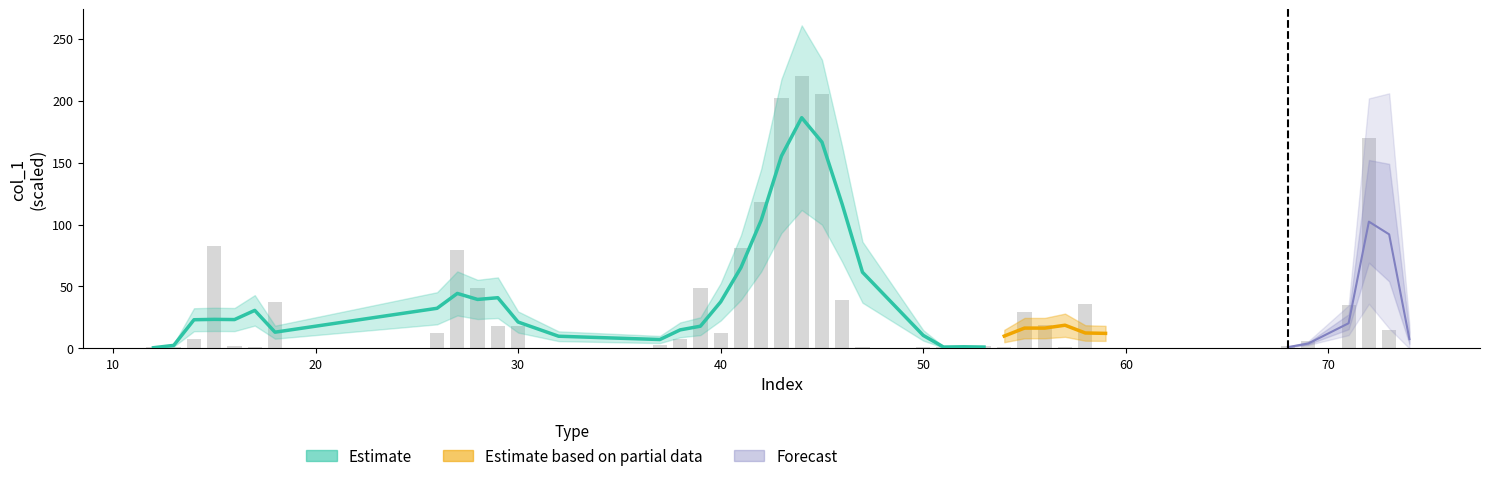

What is the greatest value displayed?

220.0